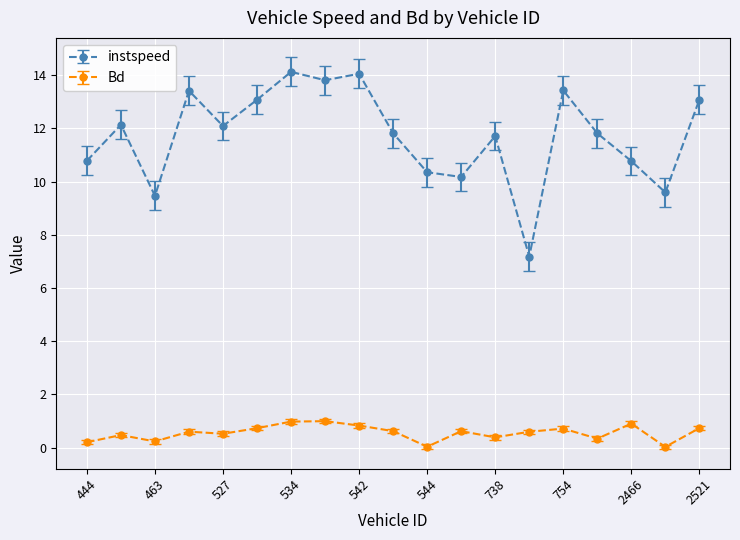

Which series has the largest total across all categories?

instspeed